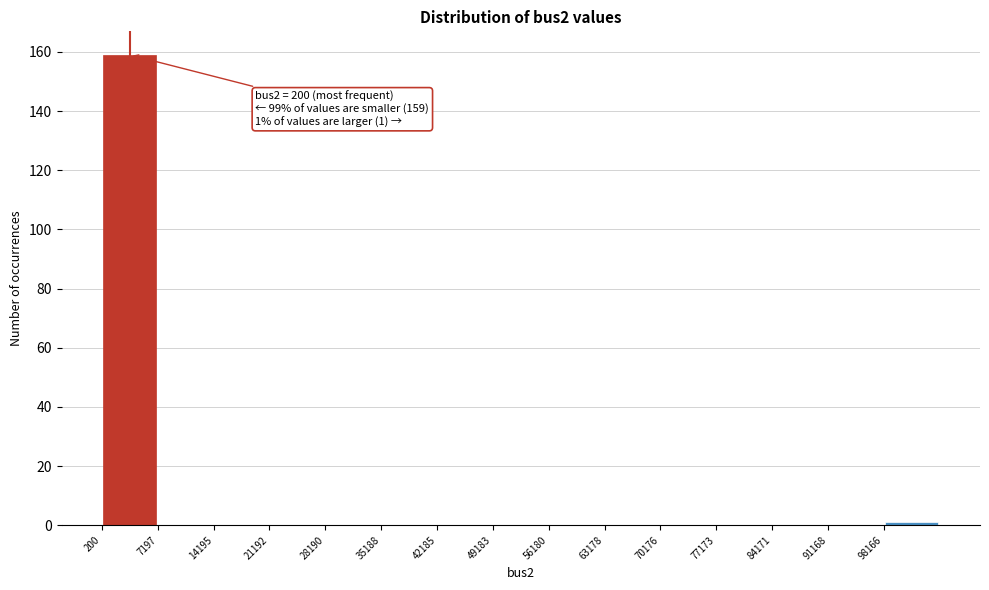

Which range on the x-axis has the tallest bar?

0 to 7000